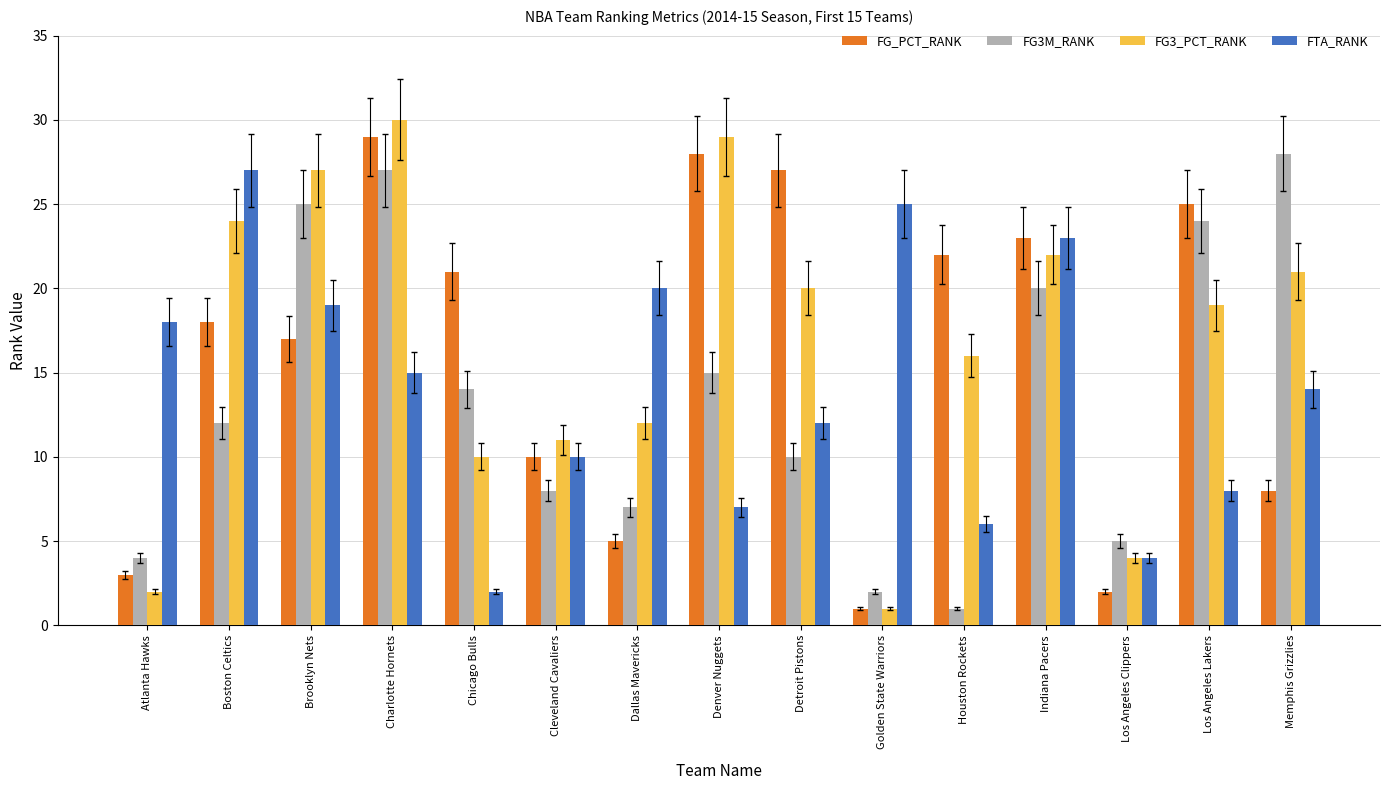

Between Boston Celtics and Los Angeles Clippers, which series saw the biggest shift?

FTA_RANK